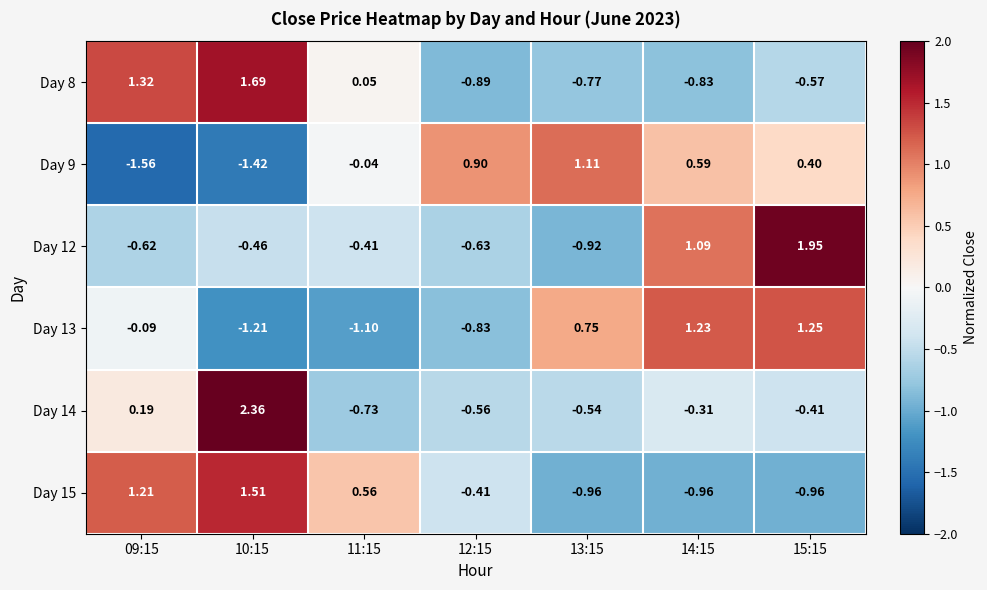

Is the value of Day 12 at 11:15 greater than the value of Day 8 at 14:15?

Yes